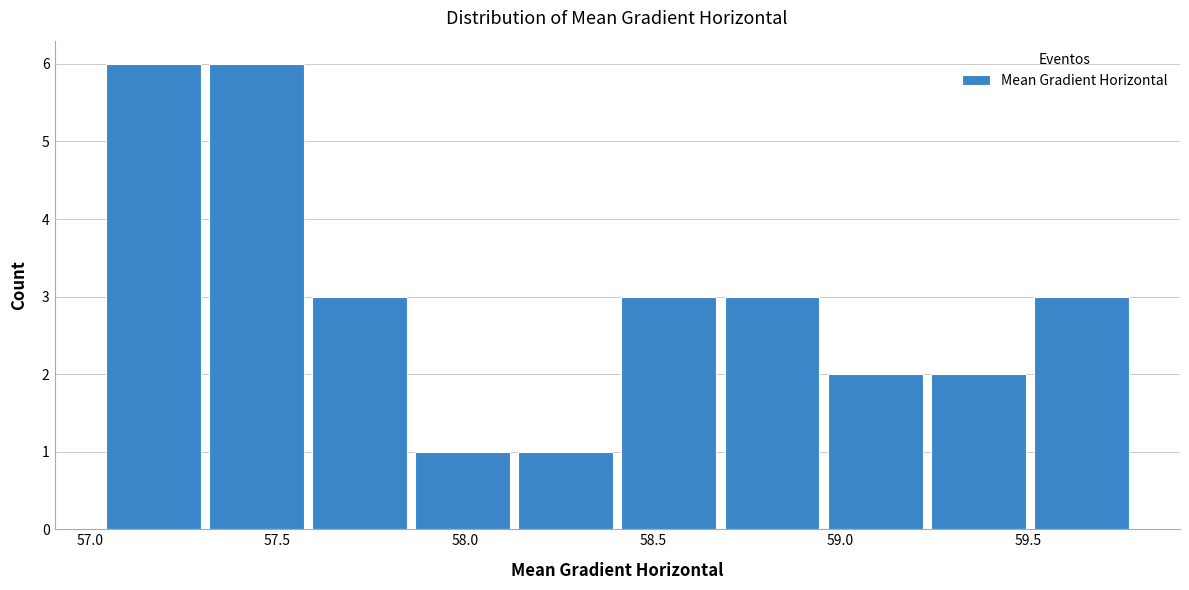

Reading left to right, list every bar in this chart as the range it spans on the x-axis followed by its height. Neither the bar edges nor the heights are printed on the chart, so give them approximately, as read against the axes.

57.05 to 57.30: 6
57.30 to 57.60: 6
57.60 to 57.85: 3
57.85 to 58.15: 1
58.15 to 58.40: 1
58.40 to 58.70: 3
58.70 to 58.95: 3
58.95 to 59.25: 2
59.25 to 59.50: 2
59.50 to 59.80: 3